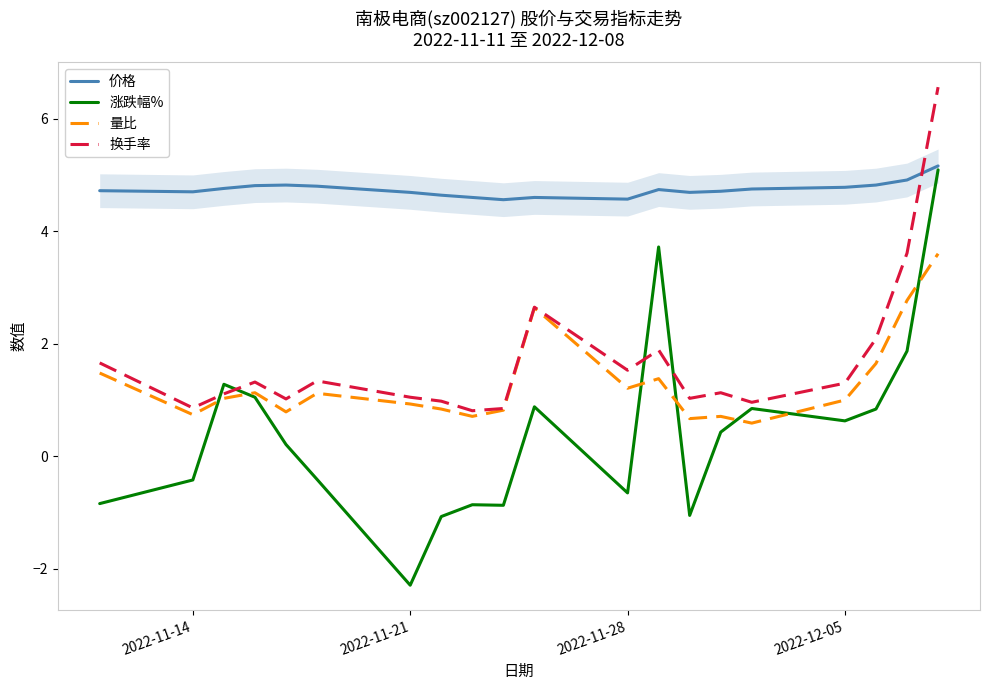

What are all the series names shown in the legend?

价格, 涨跌幅%, 量比, 换手率